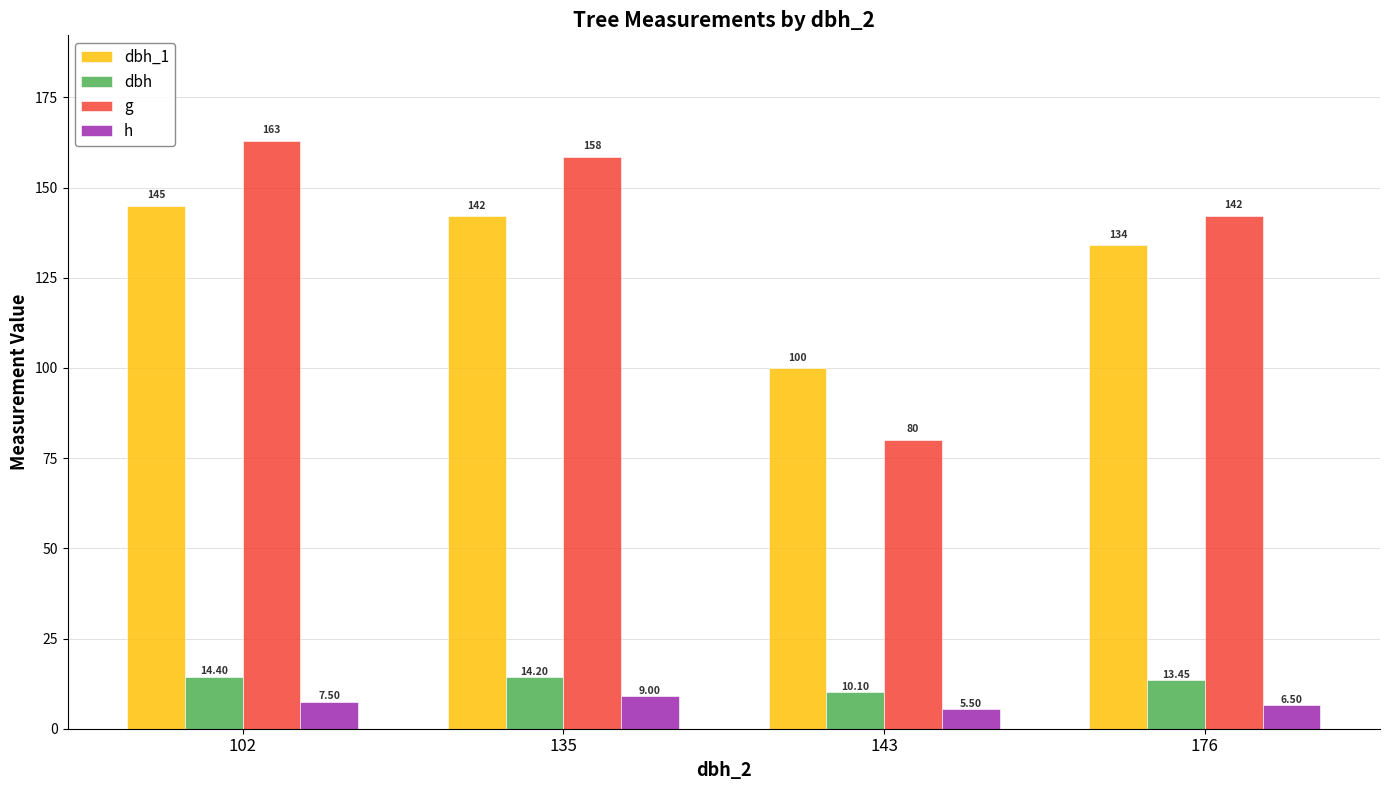

What is the minimum value shown in the chart?

5.5